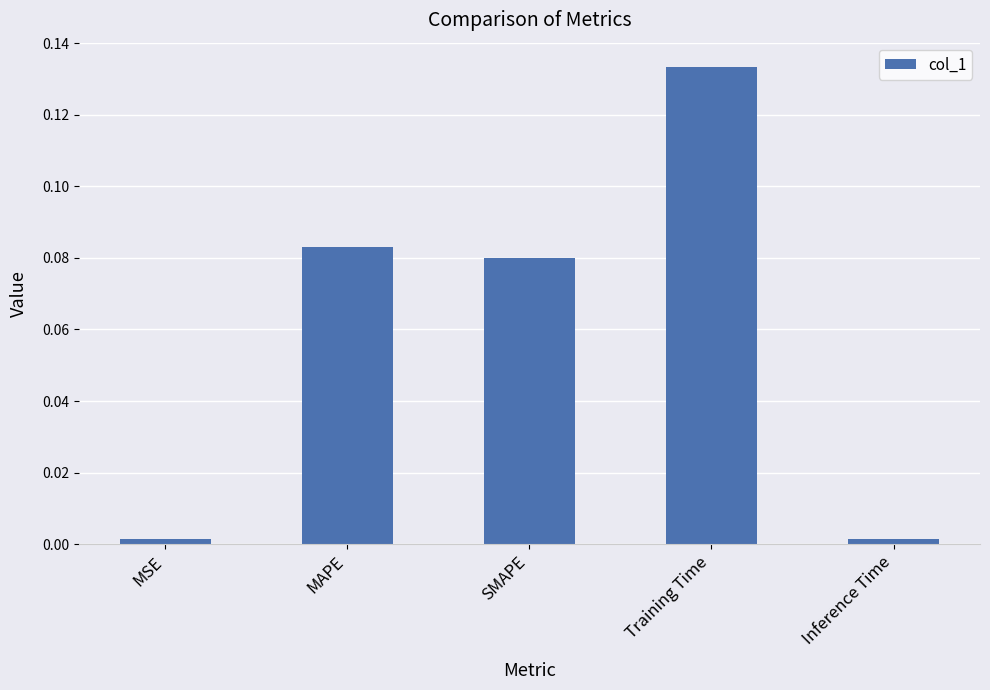

Which category has the highest value across all series?

Training Time